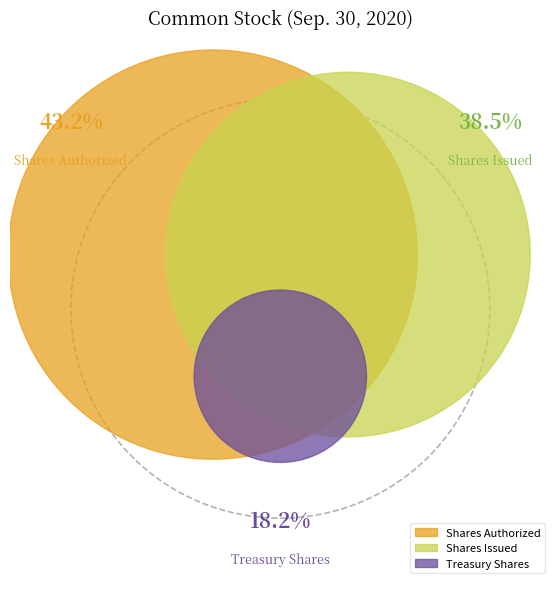

Approximately how many times larger is the value at Common stock, shares, issued compared to Common stock, shares authorized?

0.9